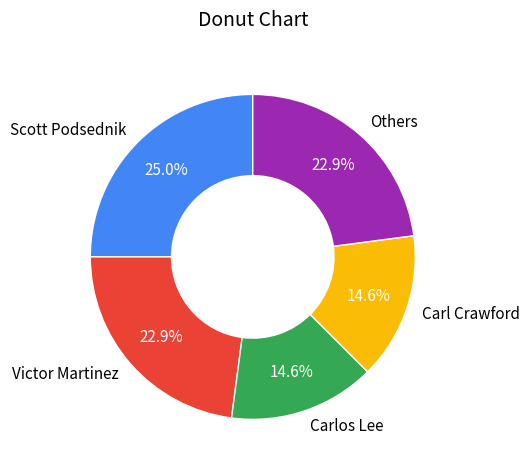

What percentage do Scott Podsednik and Carl Crawford together represent?

39.6%